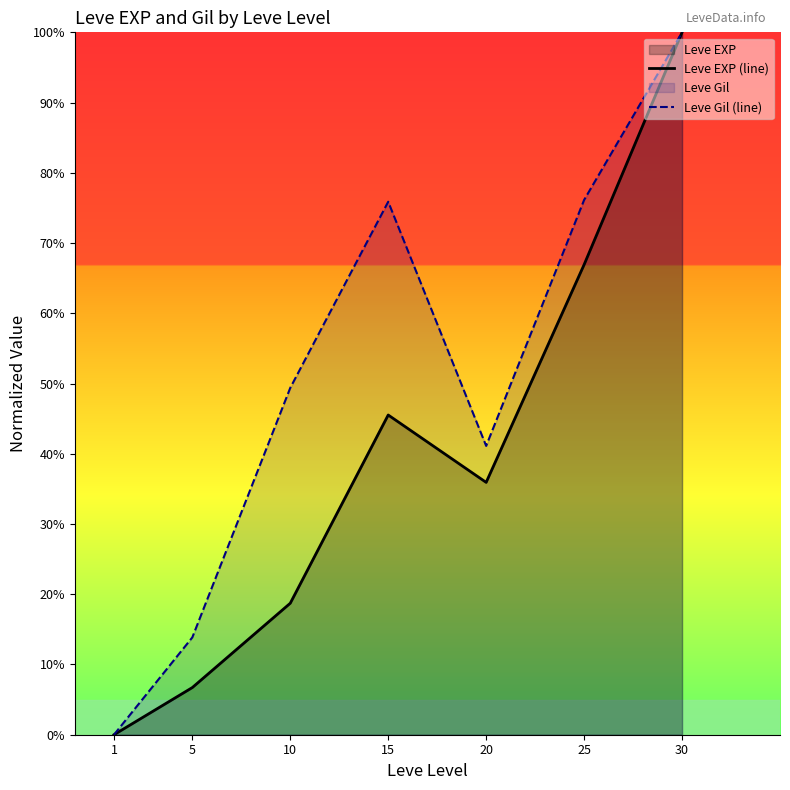

What is the approximate value of Leve Gil (line) at 15?

75.9